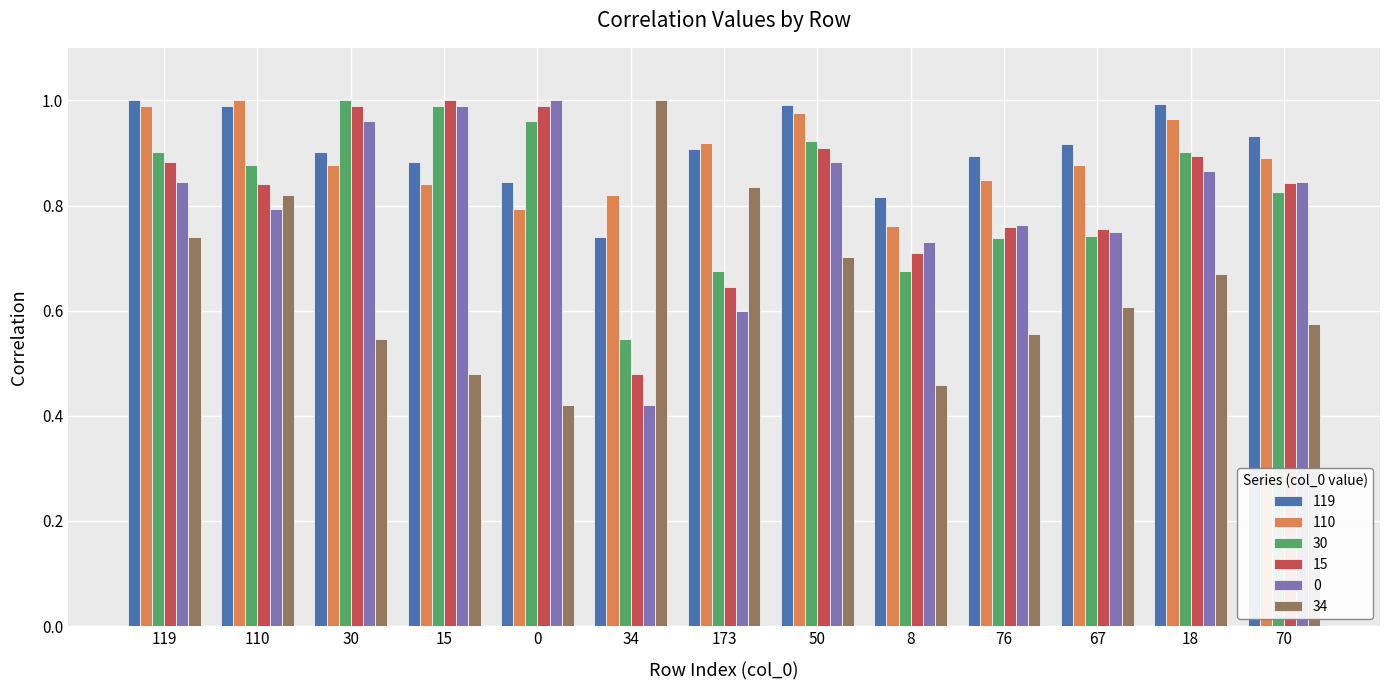

The value of 119 at 8 is 0.8. True or false?

True